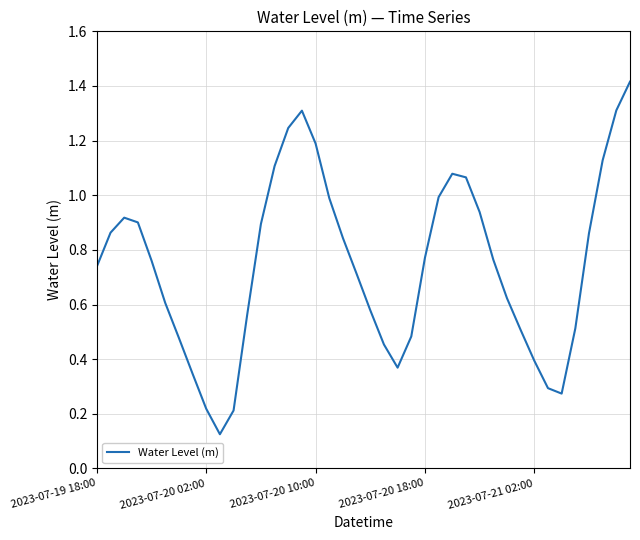

What is the greatest value displayed?

1.4